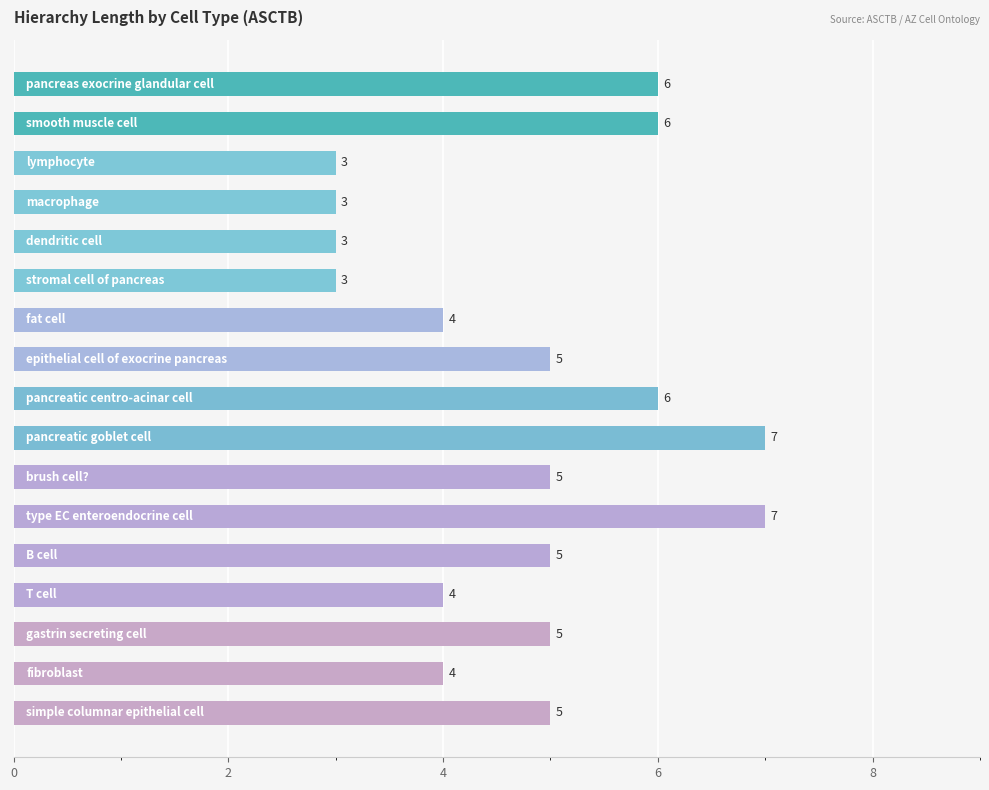

What is the average value?

5